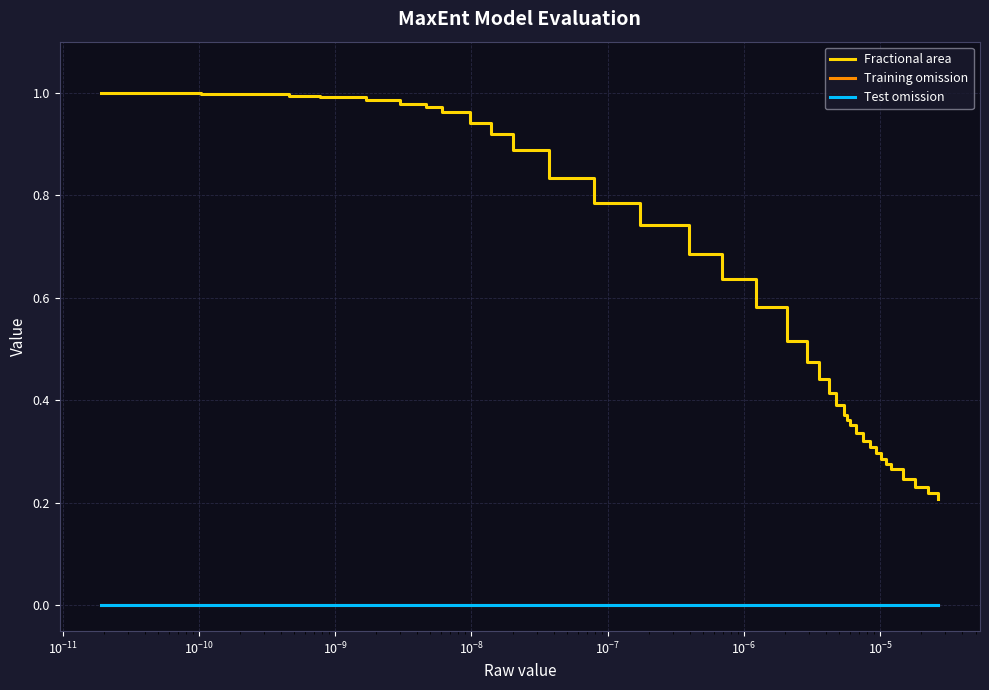

Does the chart have visible grid lines?

Yes